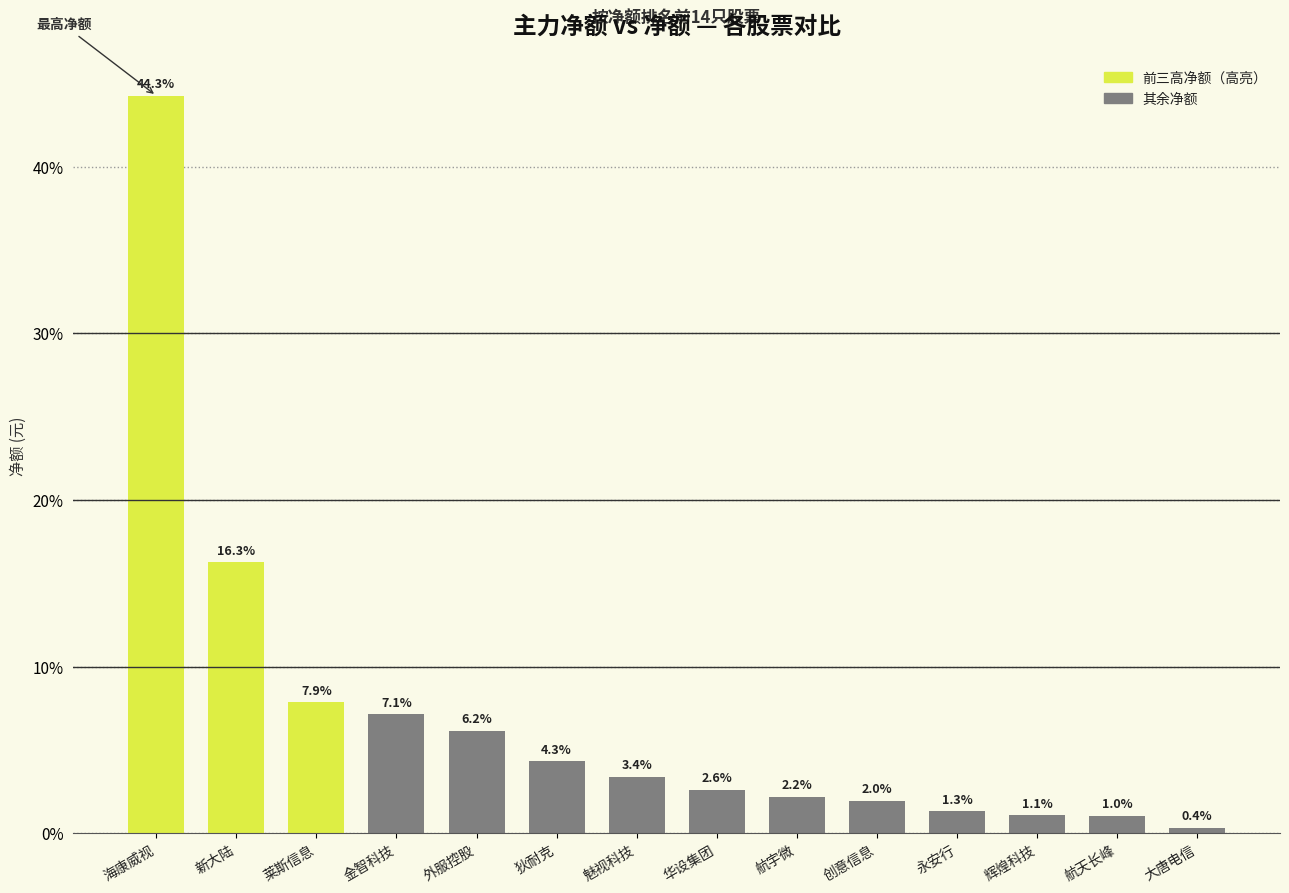

Reading left to right, transcribe all the data shown in this chart.

海康威视=44.3	新大陆=16.3	莱斯信息=7.9	金智科技=7.1	外服控股=6.2	狄耐克=4.3	魅视科技=3.4	华设集团=2.6	航宇微=2.2	创意信息=2.0	永安行=1.3	辉煌科技=1.1	航天长峰=1.0	大唐电信=0.4